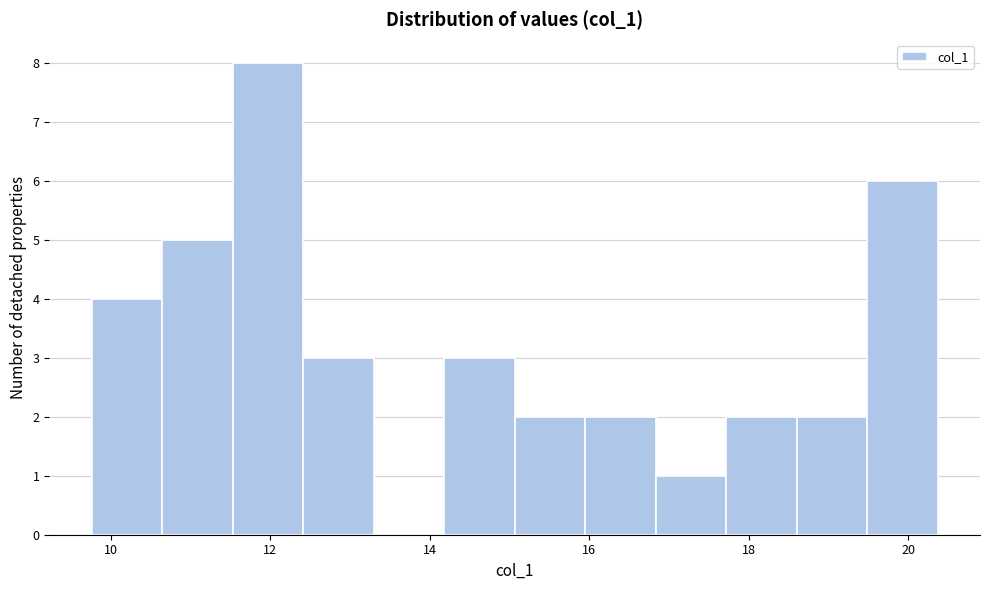

What is the height of the bar covering 10.6 to 11.6 on the x-axis? Neither the bar edges nor the heights are printed on the chart, so give them approximately, as read against the axes.

5